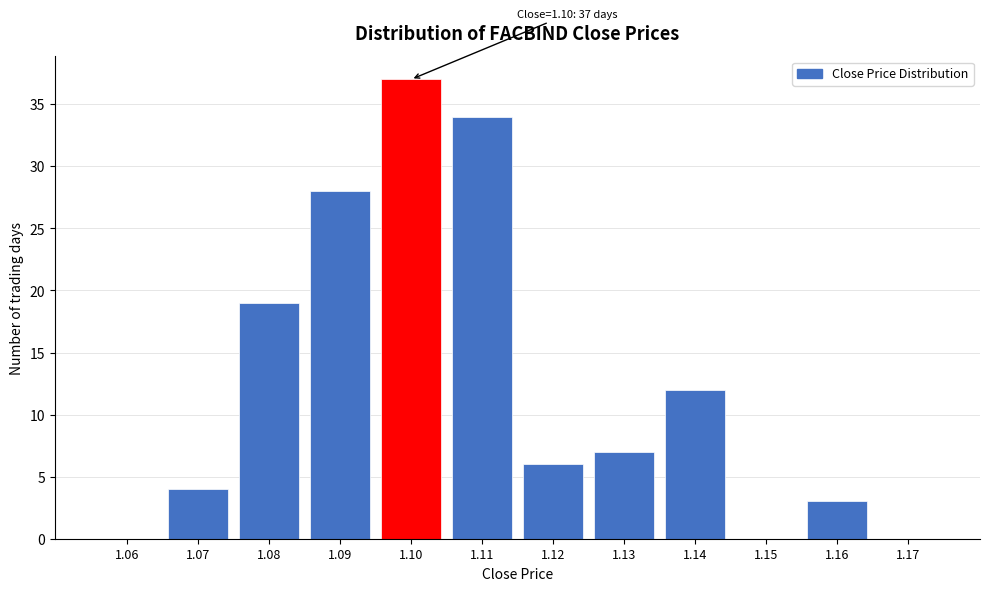

Reading left to right, list all the values displayed in this chart.

1.06=0	1.07=4	1.08=19	1.09=28	1.10=37	1.11=34	1.12=6	1.13=7	1.14=12	1.15=0	1.16=3	1.17=0